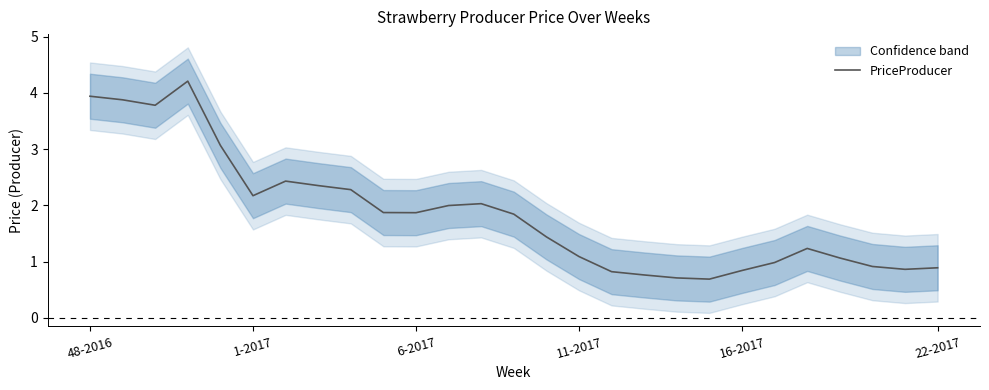

Reading right to left, what are all the values shown in this chart?

0.9	0.9	0.9	1.1	1.2	1.0	0.8	0.7	0.7	0.8	0.8	1.1	1.4	1.8	2.0	2.0	1.9	1.9	2.3	2.4	2.4	2.2	3.1	4.2	3.8	3.9	3.9